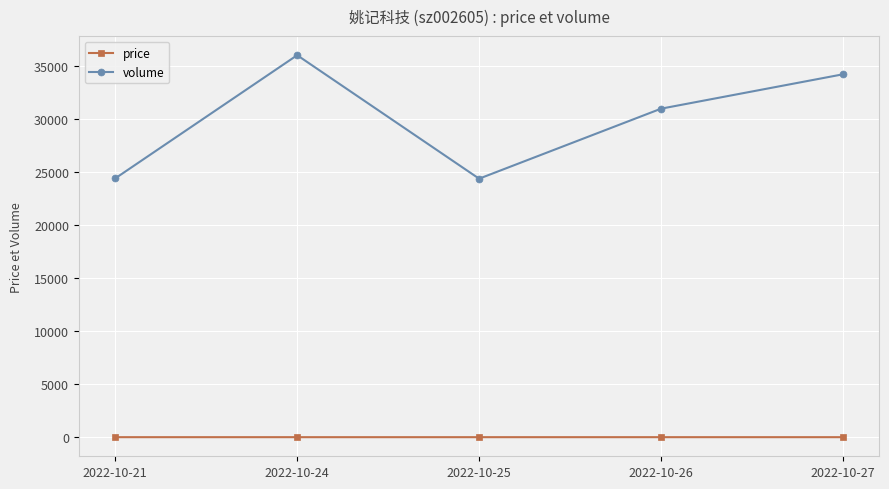

Which category has the highest value in the volume series?

2022-10-24